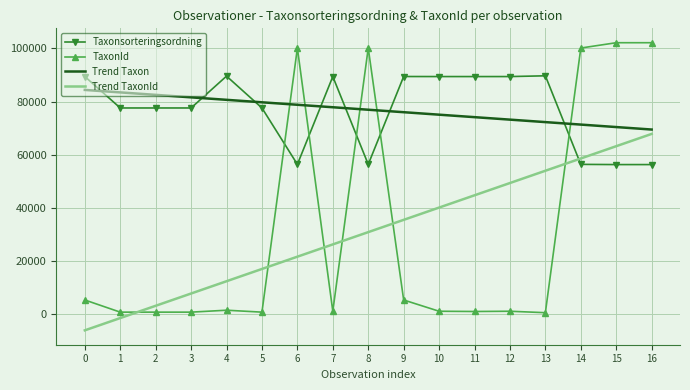

What is the greatest value displayed?

102110.0